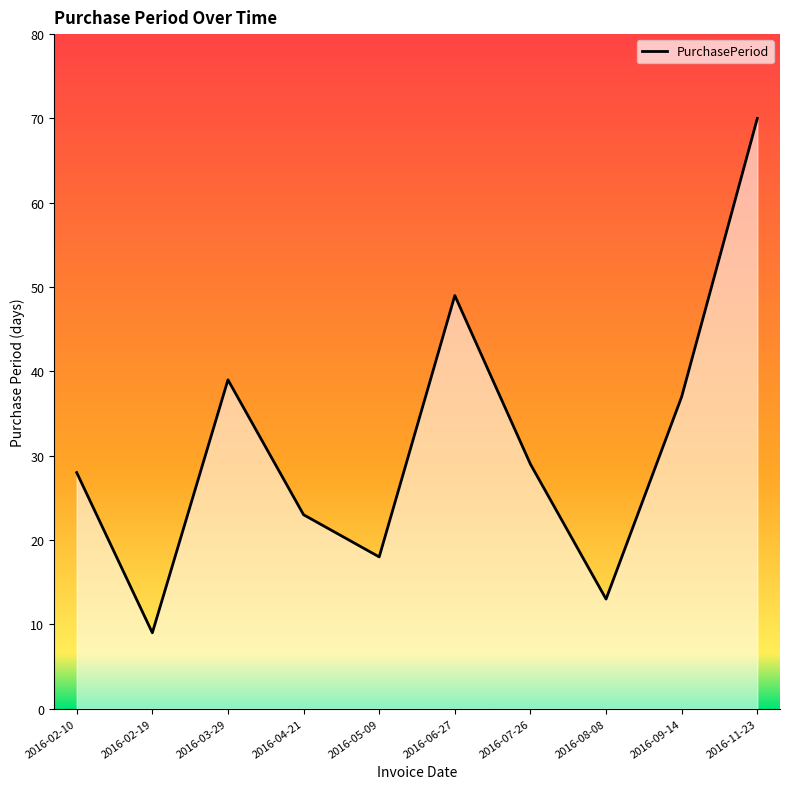

What is the difference between the maximum and second lowest values?

57